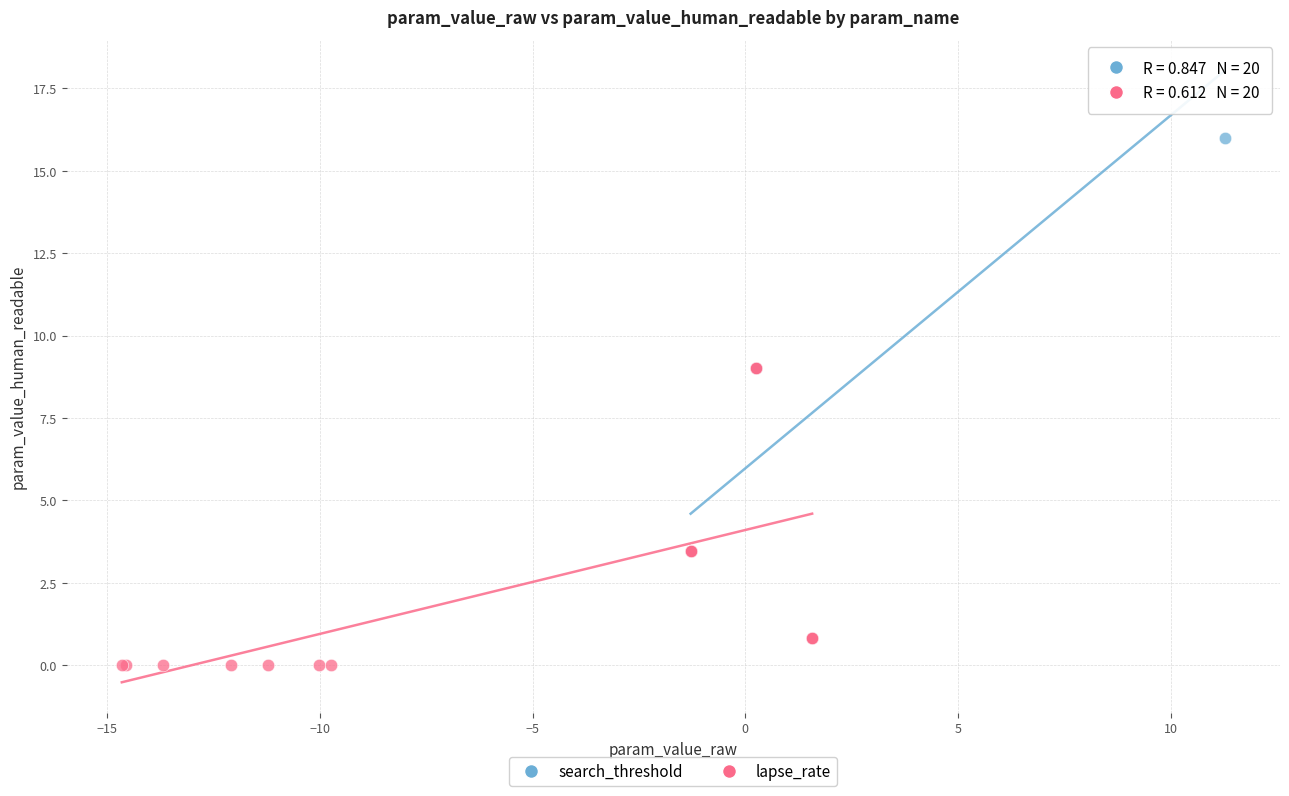

Which series has the widest spread of Y values?

search_threshold